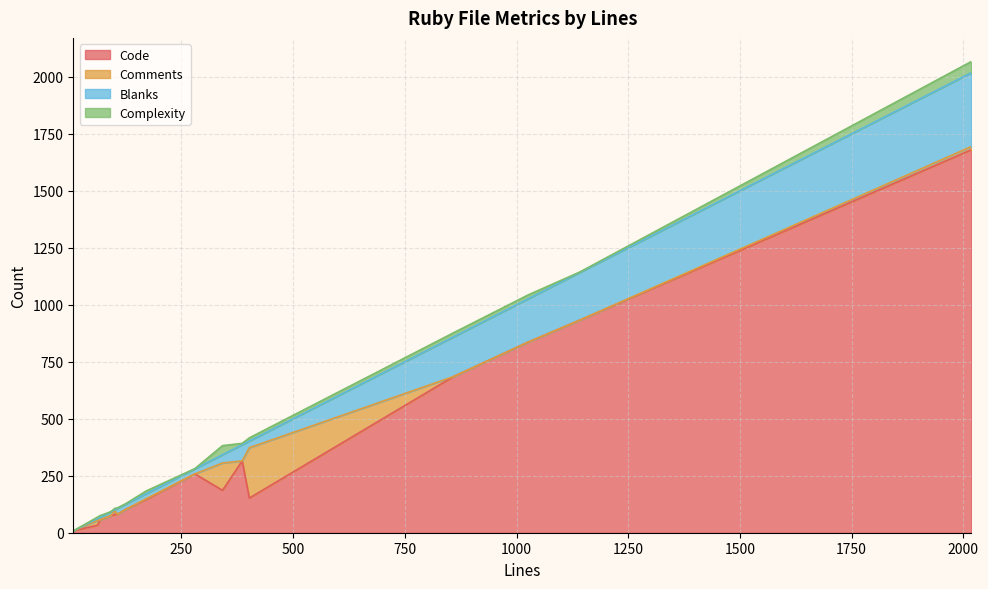

What is the difference between the Complexity values at 92 and 402?

14